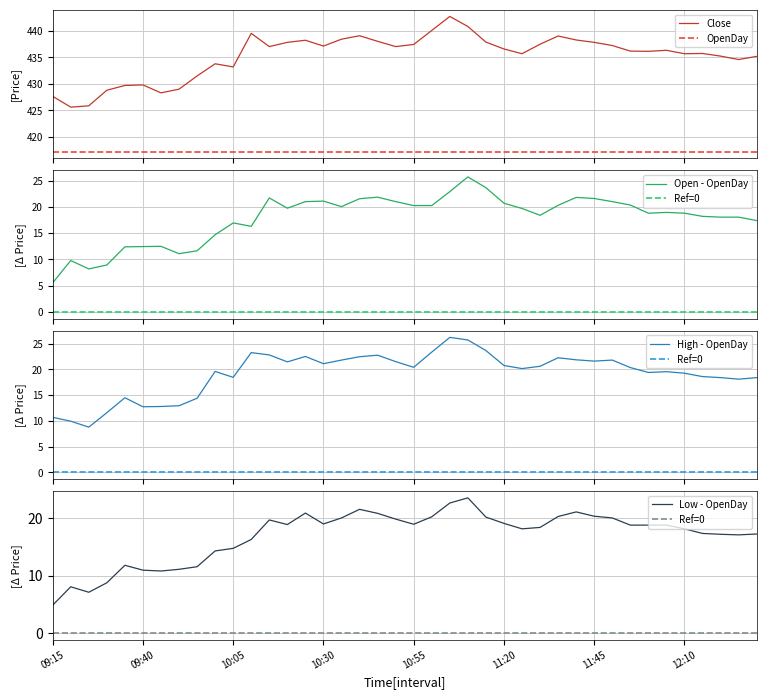

Which series has the widest spread of values?

Open